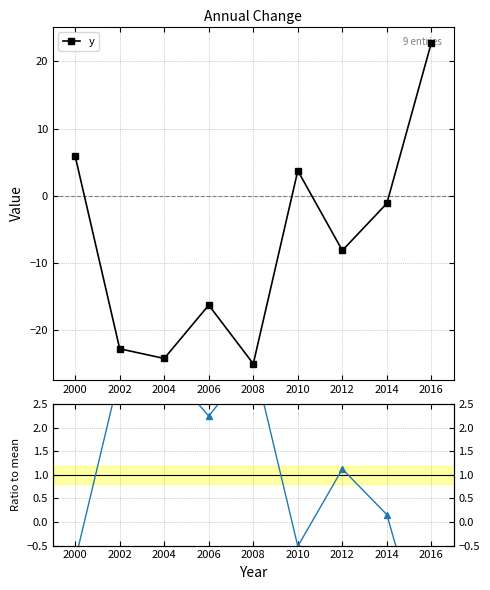

The value of y at 2012 is -2.0. True or false?

False